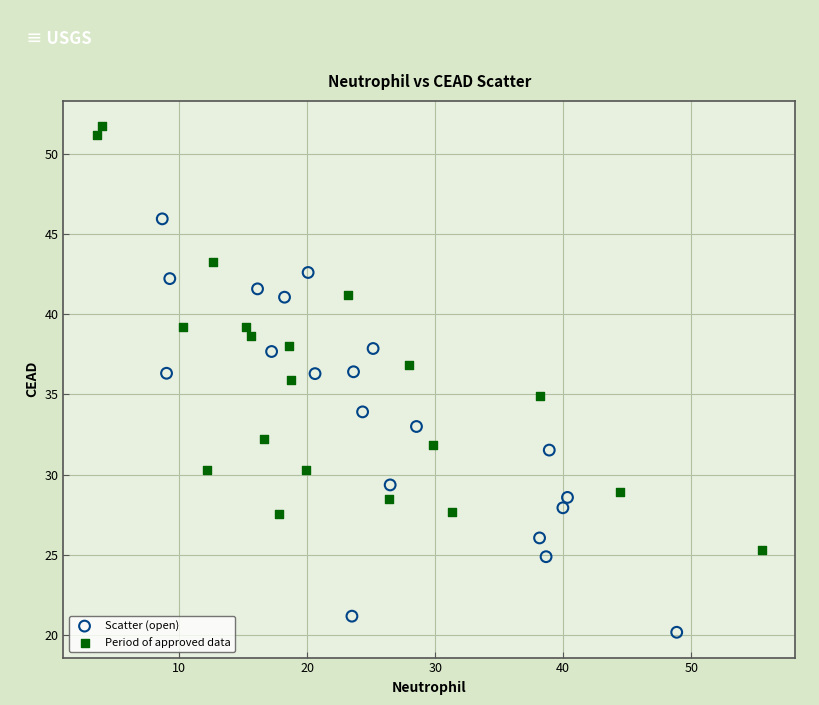

Which series contains the lowest Y value?

Scatter (open)